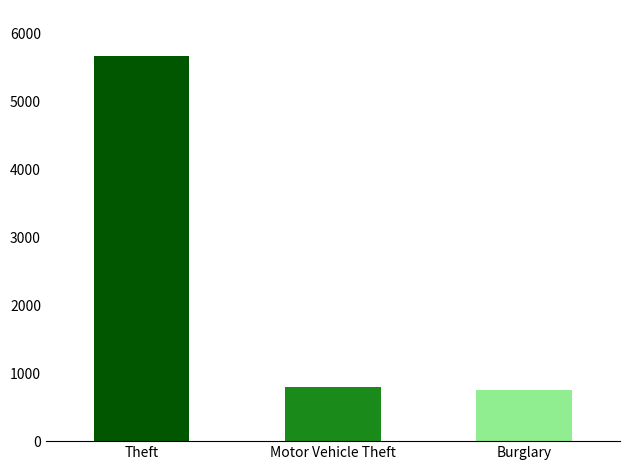

At which label is the value closest to 3209?

Motor Vehicle Theft